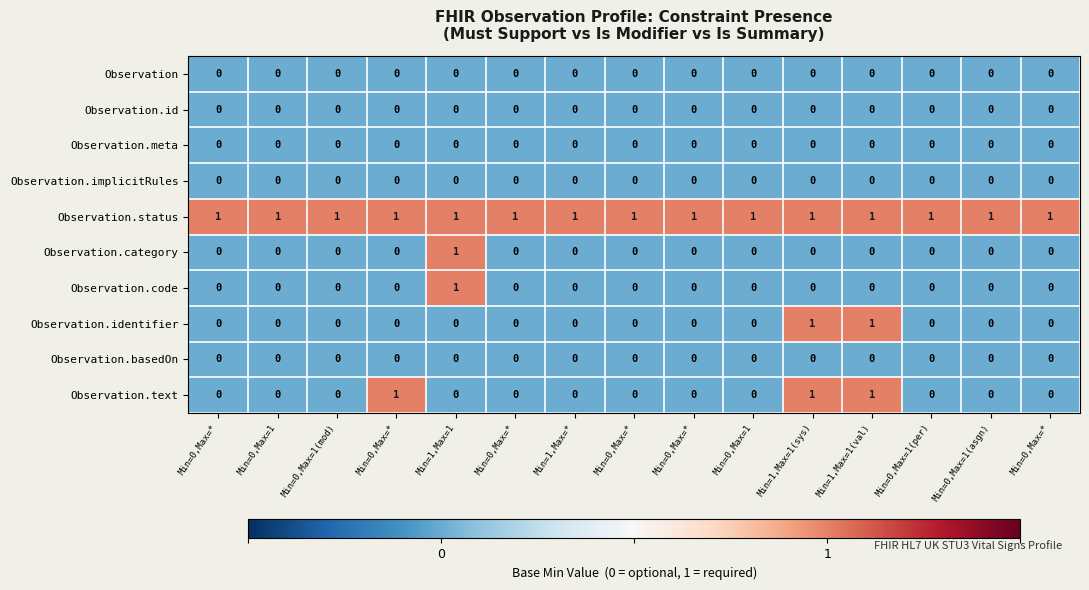

Rank the series at Min=0,Max=1 from highest to lowest value.

Observation.status, Observation, Observation.id, Observation.meta, Observation.implicitRules, Observation.category, Observation.code, Observation.identifier, Observation.basedOn, Observation.text